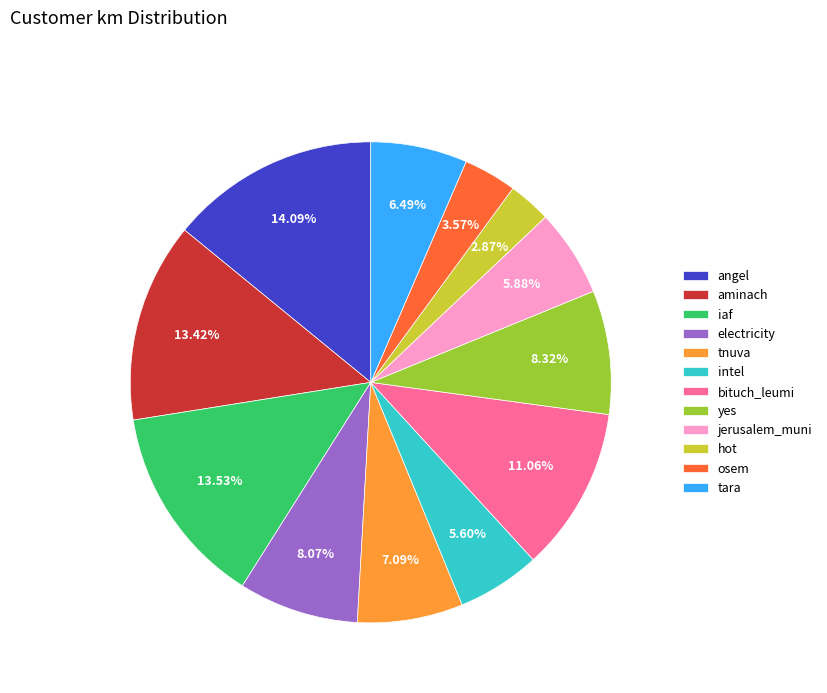

What percentage is the angel slice, to the nearest percent?

14%